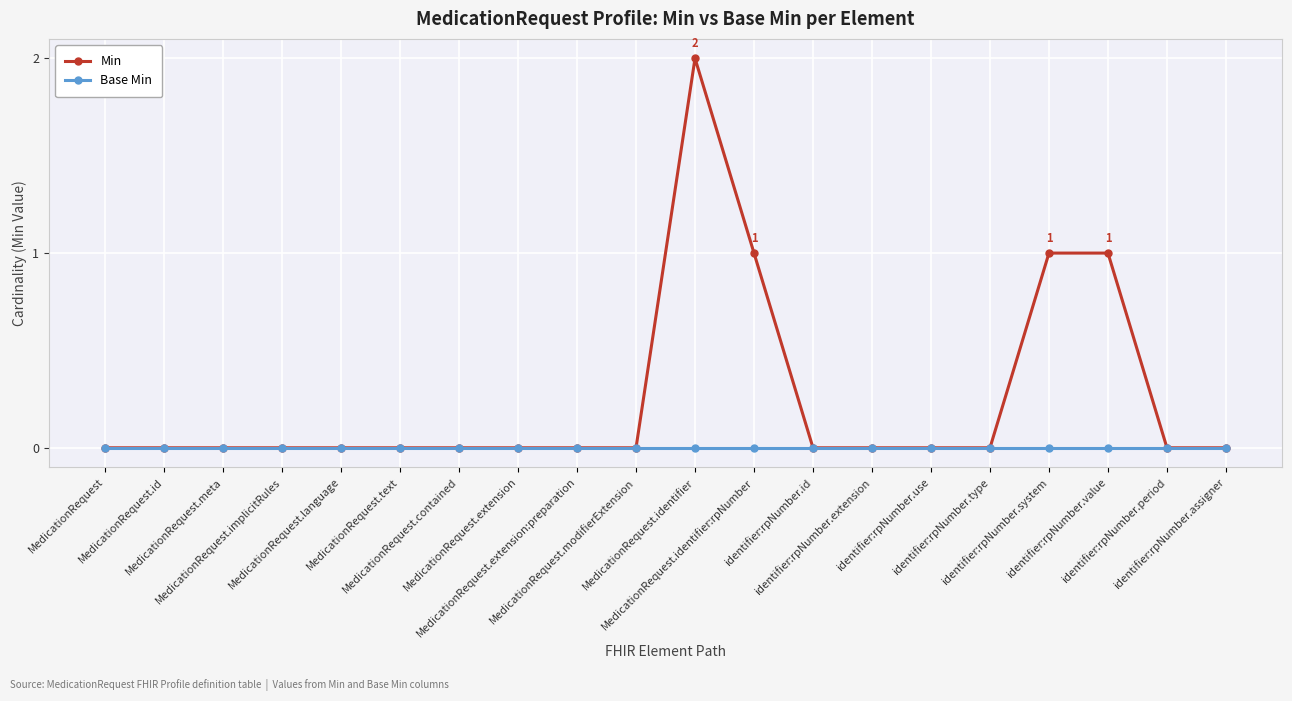

Which series has the largest range (max minus min)?

Min